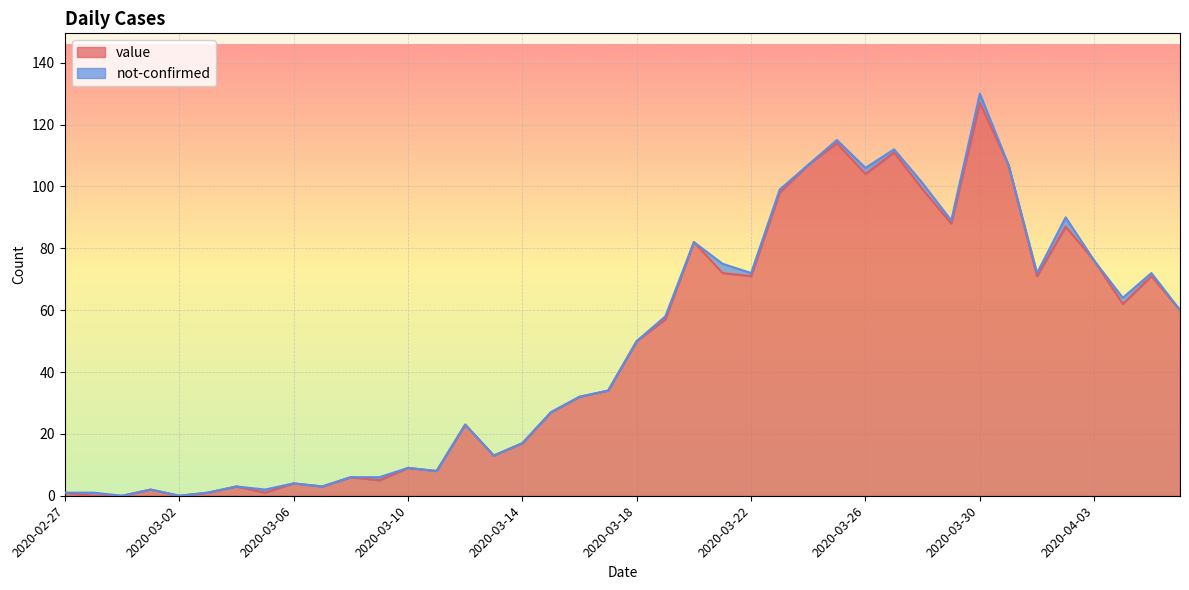

What is the difference between the values at 2020-02-27 and 2020-03-21?

71